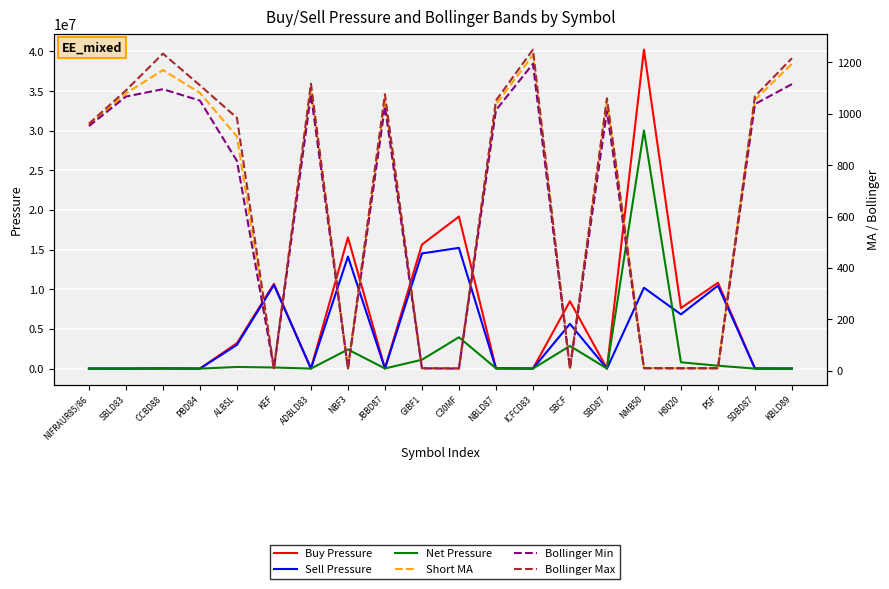

Reading right to left, extract all data points from this chart.

Buy Pressure: KBLD89=2907.0	SDBD87=15375.0	PSF=10829730.0	H8020=7638569.0	NMB50=40229821.0	SBD87=14502.0	SBCF=8500565.0	ICFCD83=6722.0	NBLD87=57066.0	C30MF=19178536.0	GIBF1=15643056.0	JBBD87=31608.0	NBF3=16545610.0	ADBLD83=12393.0	KEF=10693116.0	ALBSL=3204250.0	PBD84=2109.0	CCBD88=33665.0	SBLD83=1466.0	NIFRAUR85/86=3351.0
Sell Pressure: KBLD89=2405.0	SDBD87=14589.0	PSF=10467327.0	H8020=6840818.0	NMB50=10197420.0	SBD87=4164.0	SBCF=5640816.0	ICFCD83=4491.0	NBLD87=17353.0	C30MF=15225719.0	GIBF1=14524569.0	JBBD87=14862.0	NBF3=14132730.0	ADBLD83=9068.0	KEF=10551894.0	ALBSL=2999446.0	PBD84=1173.0	CCBD88=11691.0	SBLD83=311.0	NIFRAUR85/86=2520.0
Net Pressure: KBLD89=501.0	SDBD87=785.0	PSF=362402.0	H8020=797750.0	NMB50=30032400.0	SBD87=10337.0	SBCF=2859749.0	ICFCD83=2230.0	NBLD87=39713.0	C30MF=3952816.0	GIBF1=1118486.0	JBBD87=16746.0	NBF3=2412880.0	ADBLD83=3325.0	KEF=141221.0	ALBSL=204804.0	PBD84=936.0	CCBD88=21973.0	SBLD83=1154.0	NIFRAUR85/86=830.0
Short MA: KBLD89=1194.0	SDBD87=1054.2	PSF=10.1	H8020=10.1	NMB50=10.4	SBD87=1048.2	SBCF=9.1	ICFCD83=1228.0	NBLD87=1036.3	C30MF=9.2	GIBF1=10.0	JBBD87=1054.4	NBF3=9.1	ADBLD83=1104.3	KEF=9.0	ALBSL=911.7	PBD84=1081.1	CCBD88=1169.9	SBLD83=1079.0	NIFRAUR85/86=955.0
Bollinger Min: KBLD89=1115.2	SDBD87=1037.4	PSF=9.9	H8020=9.8	NMB50=9.8	SBD87=1009.4	SBCF=9.0	ICFCD83=1194.1	NBLD87=1013.9	C30MF=8.8	GIBF1=9.4	JBBD87=1029.0	NBF3=9.0	ADBLD83=1075.4	KEF=8.6	ALBSL=816.5	PBD84=1051.1	CCBD88=1095.5	SBLD83=1066.7	NIFRAUR85/86=951.8
Bollinger Max: KBLD89=1216.0	SDBD87=1067.6	PSF=10.1	H8020=10.2	NMB50=10.9	SBD87=1059.8	SBCF=9.2	ICFCD83=1249.3	NBLD87=1051.2	C30MF=9.4	GIBF1=10.3	JBBD87=1076.0	NBF3=9.3	ADBLD83=1116.6	KEF=9.3	ALBSL=983.8	PBD84=1110.4	CCBD88=1233.9	SBLD83=1090.7	NIFRAUR85/86=961.2